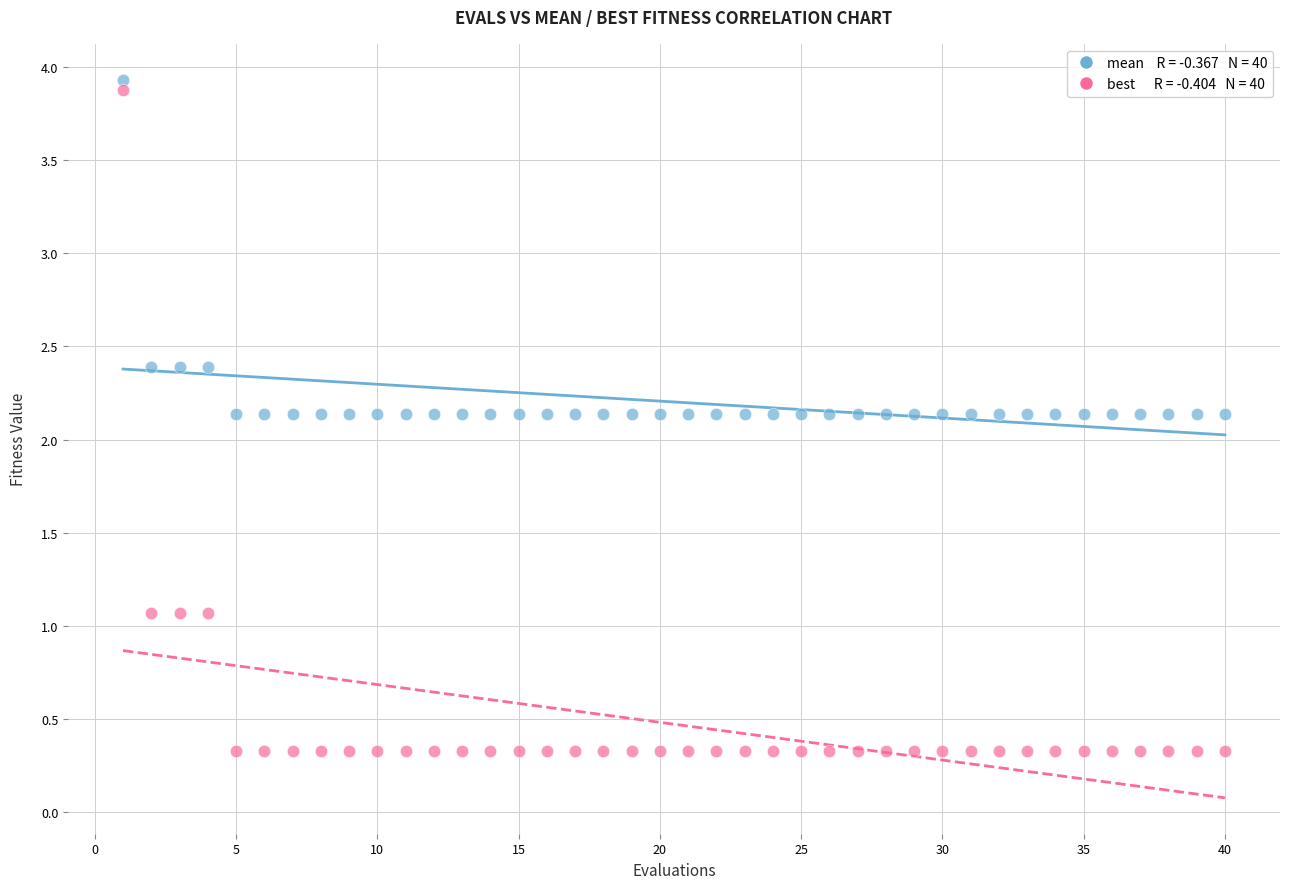

Across all data points, what is the range of Y values (max minus min)?

3.6